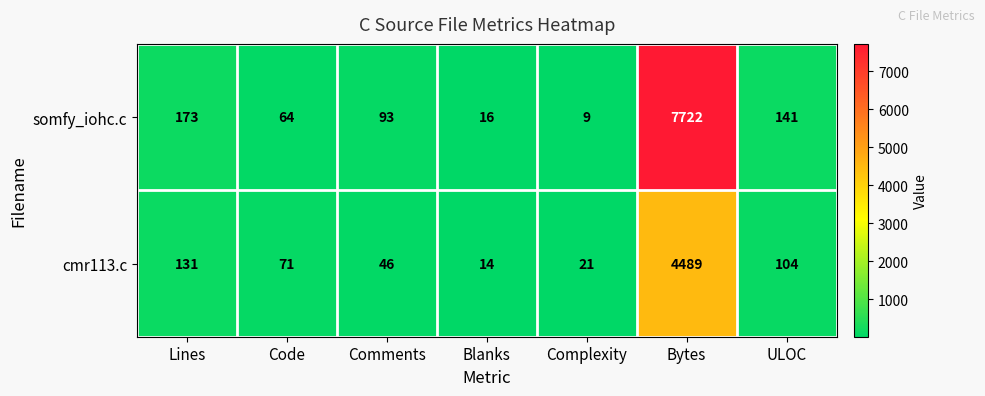

Rank the series at Comments from highest to lowest value.

somfy_iohc.c, cmr113.c